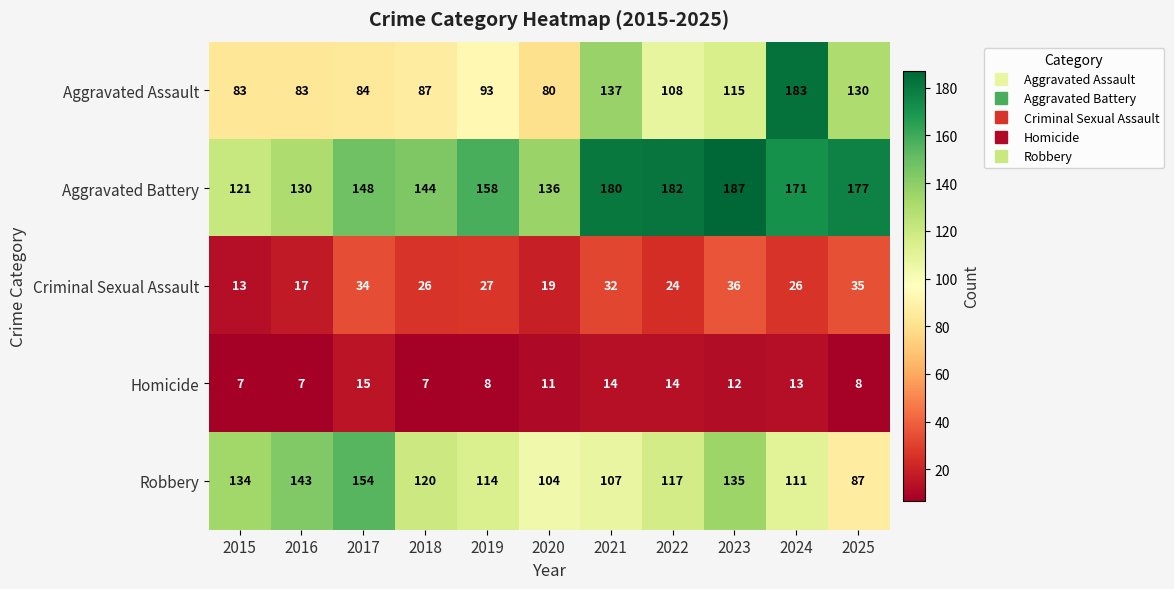

What is the difference between the maximum and minimum values in the Criminal Sexual Assault series?

23